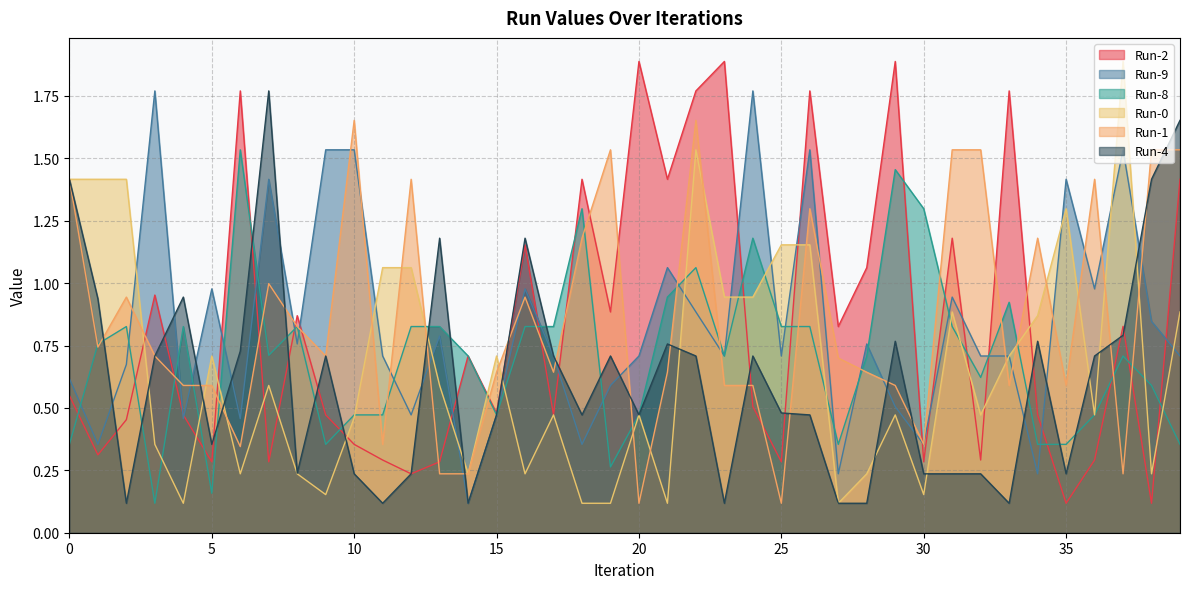

At which category does Run-8 reach its first local valley?

3